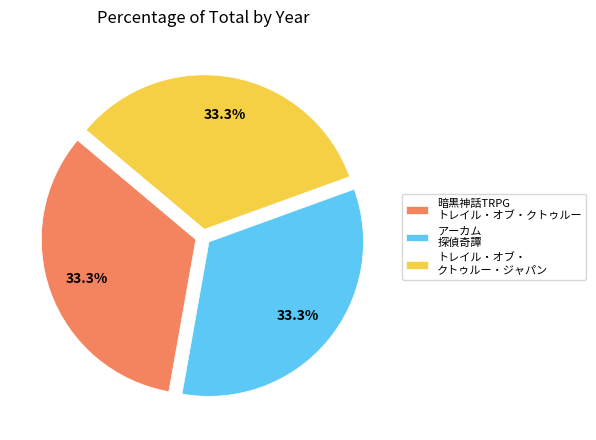

Is トレイル・オブ・ クトゥルー・ジャパン the majority of the pie?

No